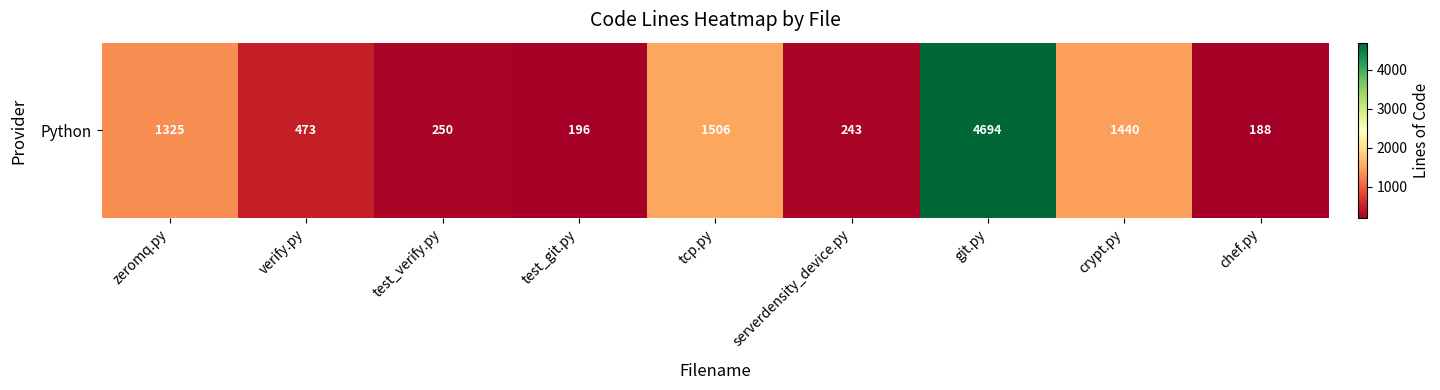

The value at verify.py is 275. True or false?

False